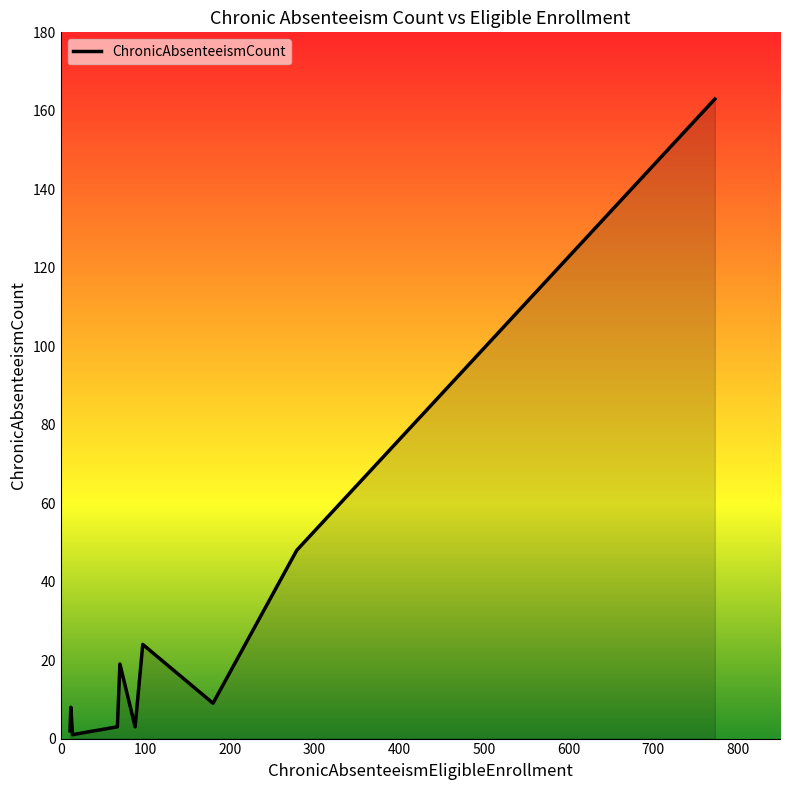

What is the difference between the maximum and minimum values?

162